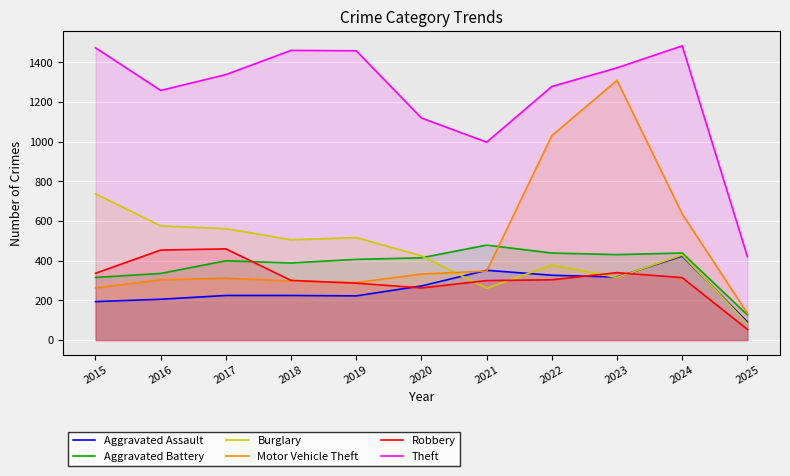

The Aggravated Assault series shows 318 at 2023. True or false?

True